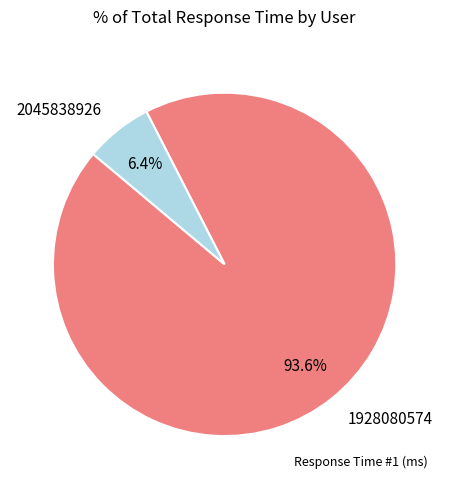

True or false: 2045838926 accounts for 6% of the total.

True